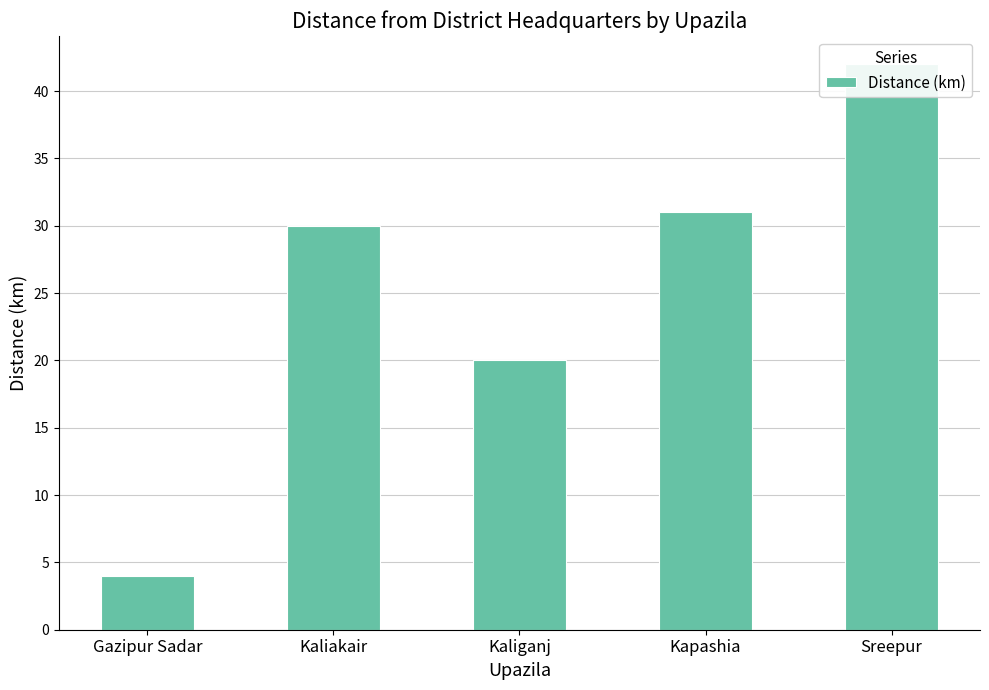

The chart shows a value of 14 at Sreepur. True or false?

False